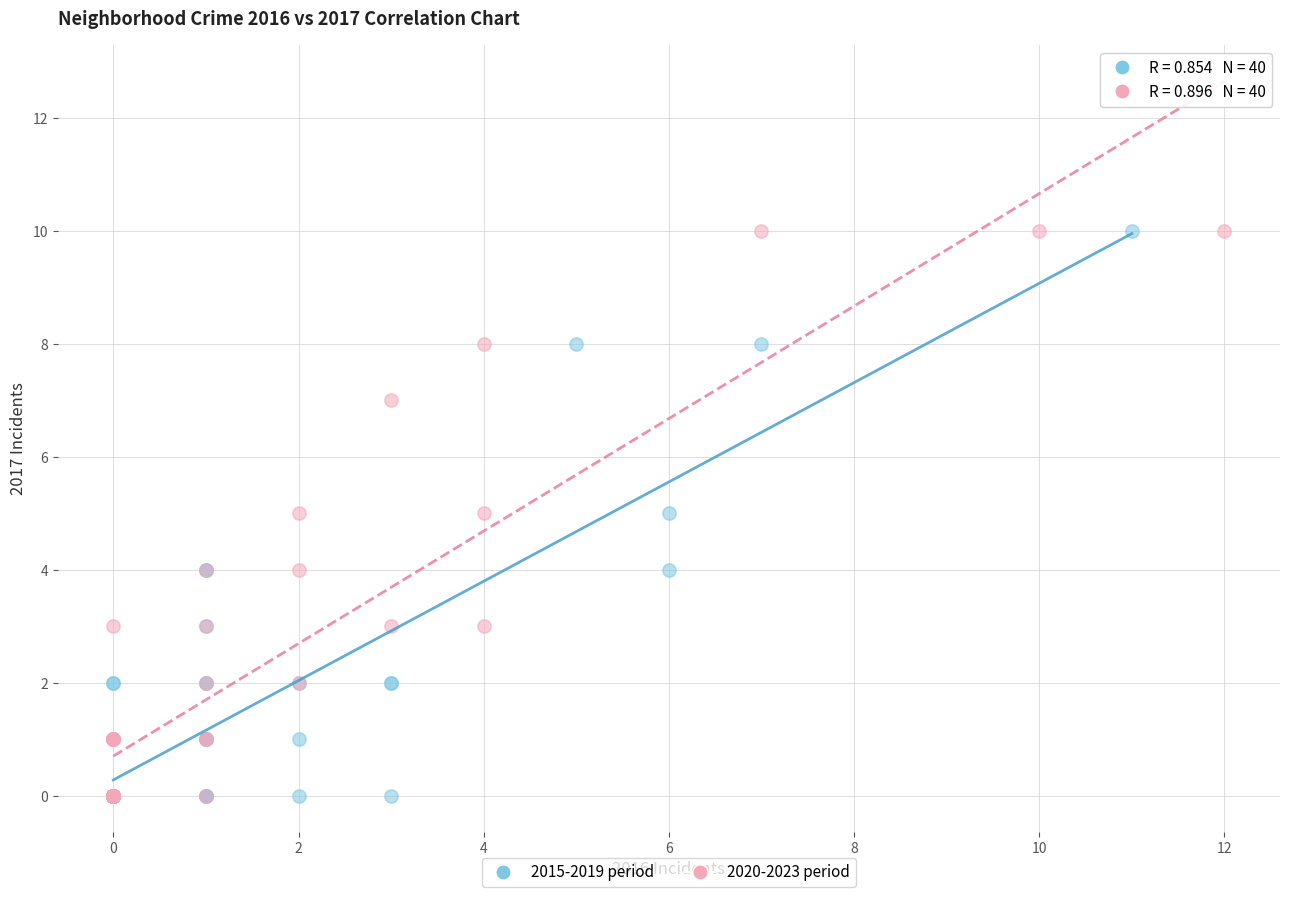

What are all the series names shown in the legend?

2015-2019 period, 2020-2023 period